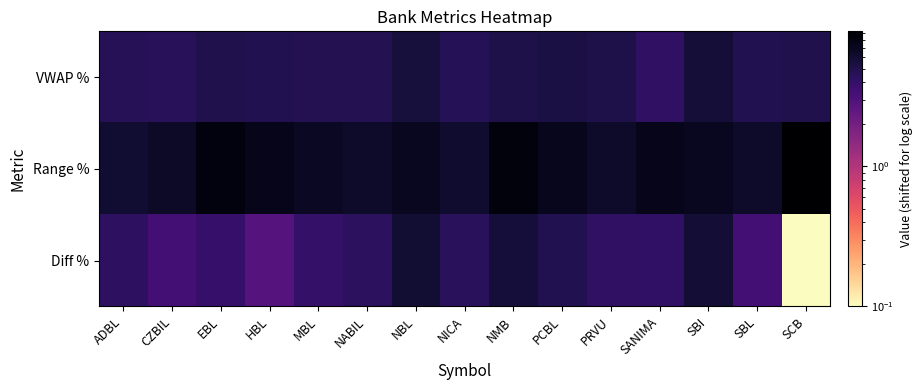

Reading right to left, transcribe all the data shown in this chart.

Diff %: SCB=0.1	SBL=3.4	SBI=5.9	SANIMA=4.1	PRVU=4.2	PCBL=4.9	NMB=5.7	NICA=4.4	NBL=5.9	NABIL=4.3	MBL=4.0	HBL=2.8	EBL=3.9	CZBIL=3.4	ADBL=4.2
Range %: SCB=9.2	SBL=6.5	SBI=7.1	SANIMA=7.3	PRVU=6.4	PCBL=7.1	NMB=8.2	NICA=6.2	NBL=7.0	NABIL=6.5	MBL=6.7	HBL=7.3	EBL=8.0	CZBIL=6.5	ADBL=6.1
VWAP %: SCB=4.9	SBL=4.8	SBI=5.7	SANIMA=4.2	PRVU=5.1	PCBL=5.3	NMB=5.1	NICA=4.7	NBL=5.5	NABIL=4.7	MBL=4.7	HBL=4.9	EBL=5.0	CZBIL=4.5	ADBL=4.6